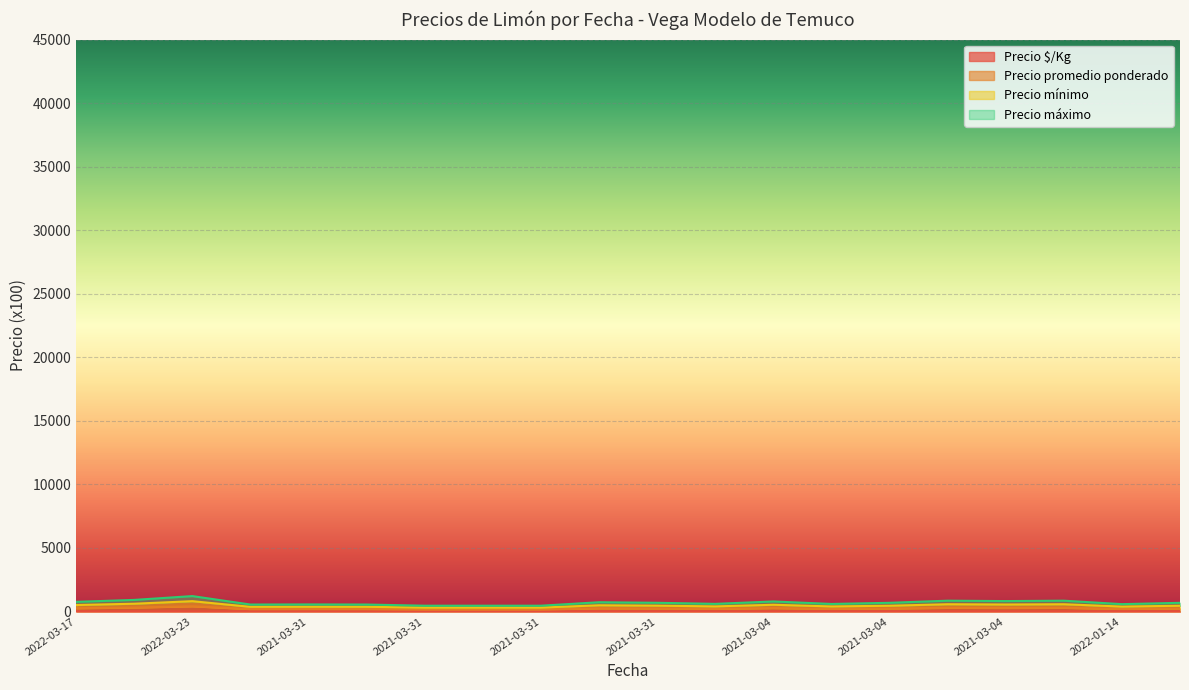

What is the difference between the maximum and second lowest values in the Precio máximo series?

256.7